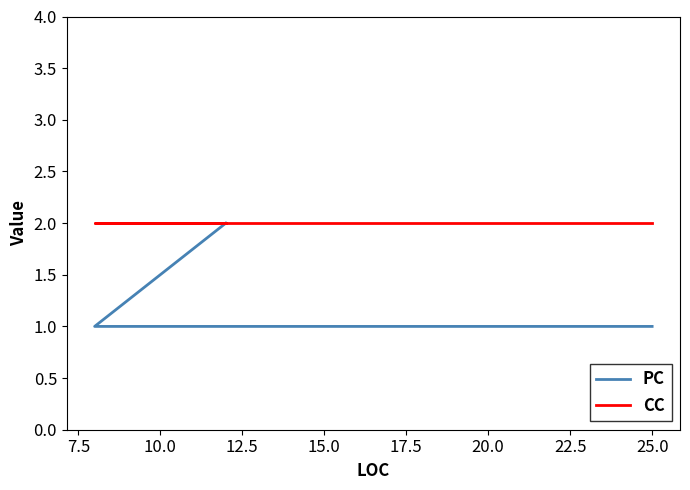

Which series has the widest spread of values?

PC